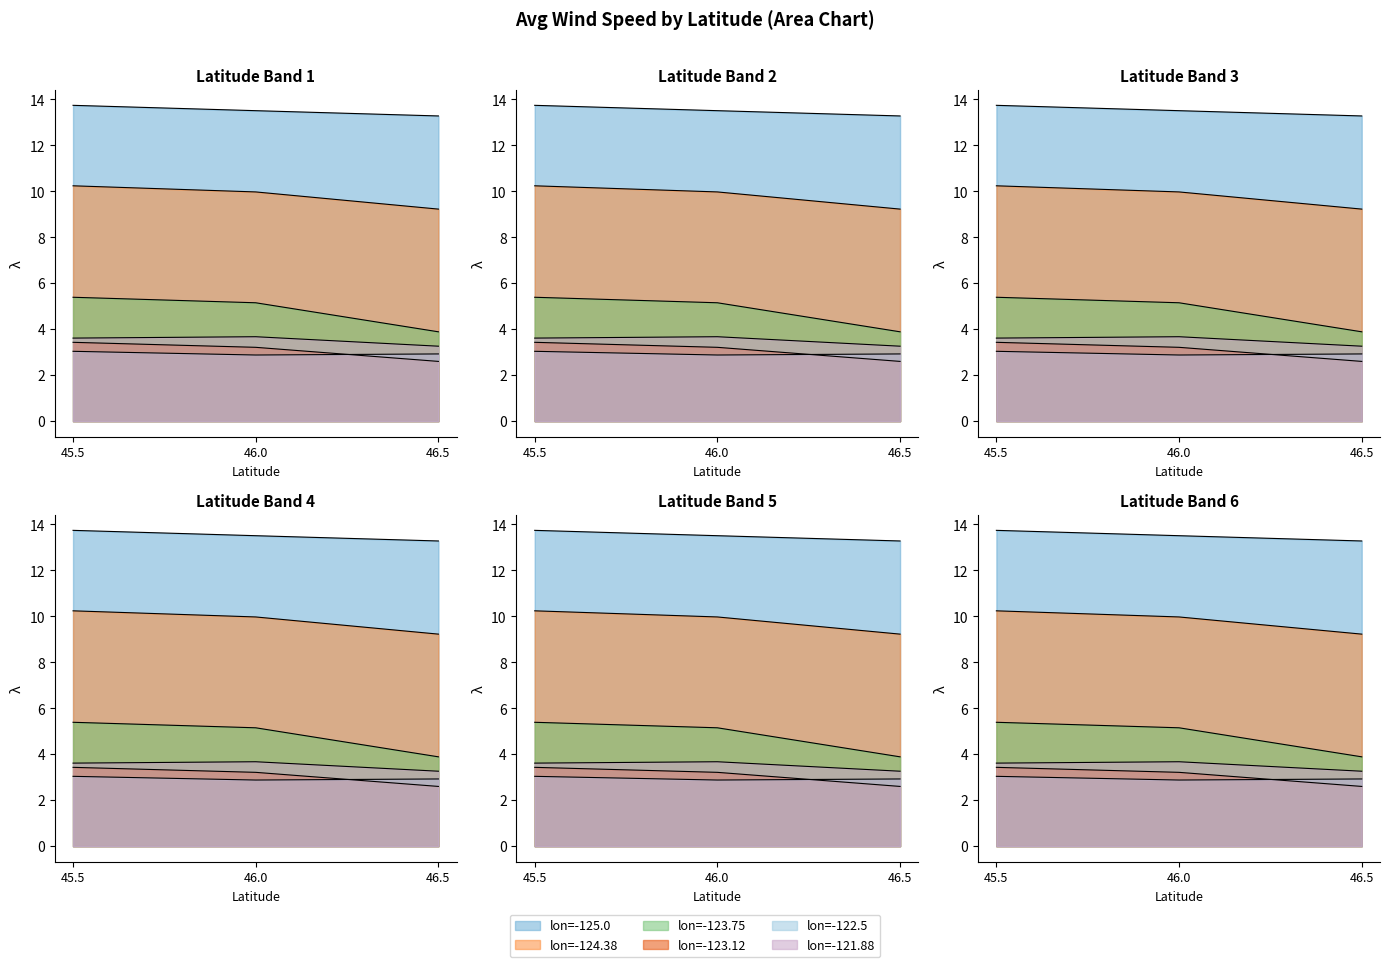

True or false: lon=-123.12 has more than 0 interior local peaks.

False